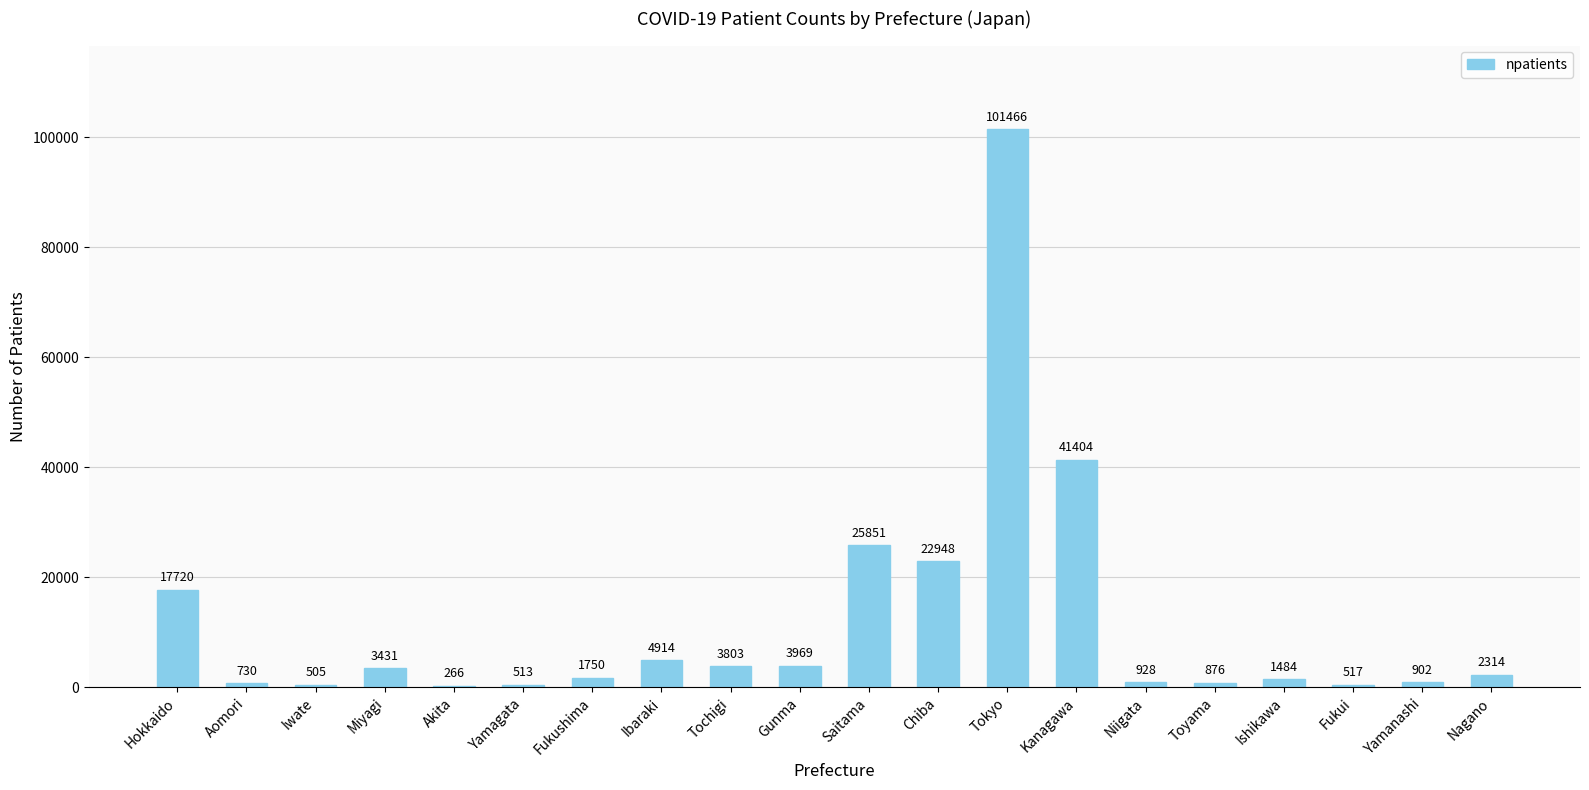

Reading left to right, transcribe all the data shown in this chart.

Hokkaido=17720	Aomori=730	Iwate=505	Miyagi=3431	Akita=266	Yamagata=513	Fukushima=1750	Ibaraki=4914	Tochigi=3803	Gunma=3969	Saitama=25851	Chiba=22948	Tokyo=101466	Kanagawa=41404	Niigata=928	Toyama=876	Ishikawa=1484	Fukui=517	Yamanashi=902	Nagano=2314